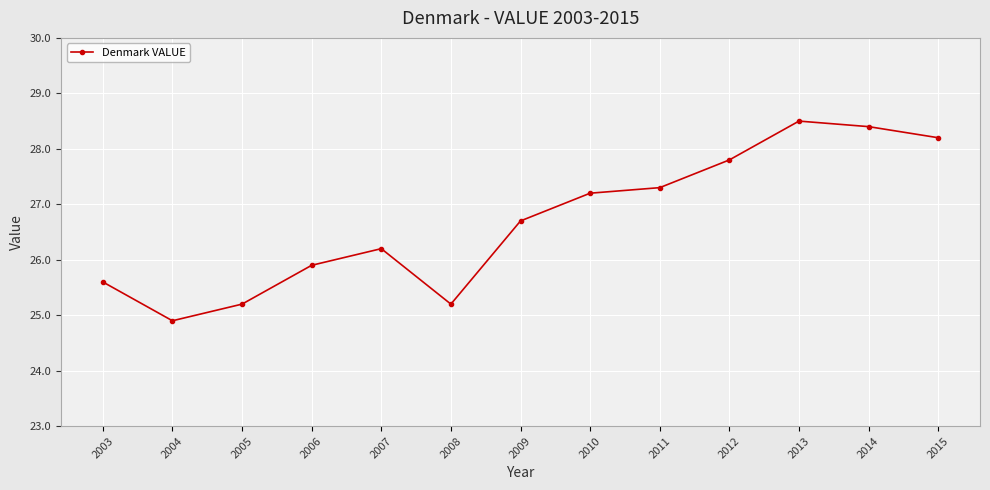

How many lines are shown in the chart?

1